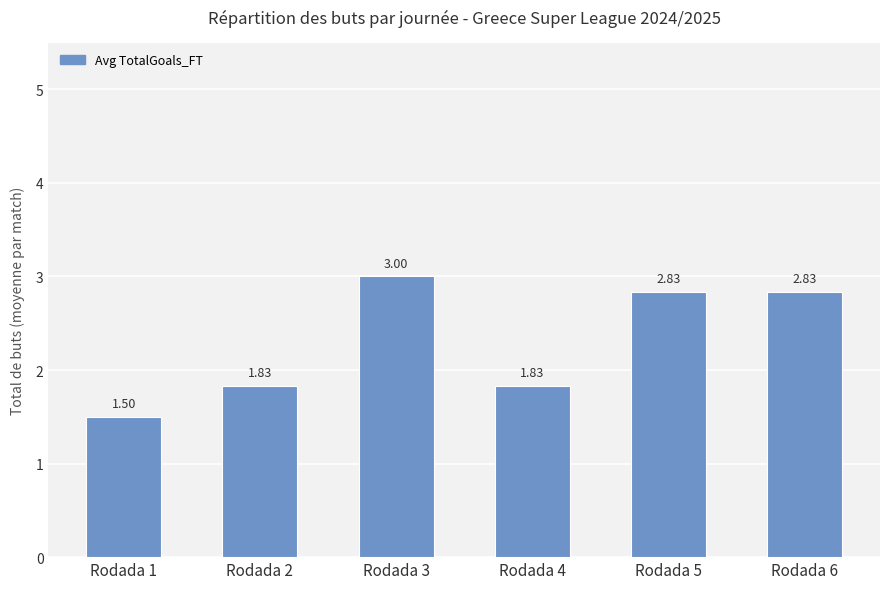

Does the chart contain stacked bars?

No